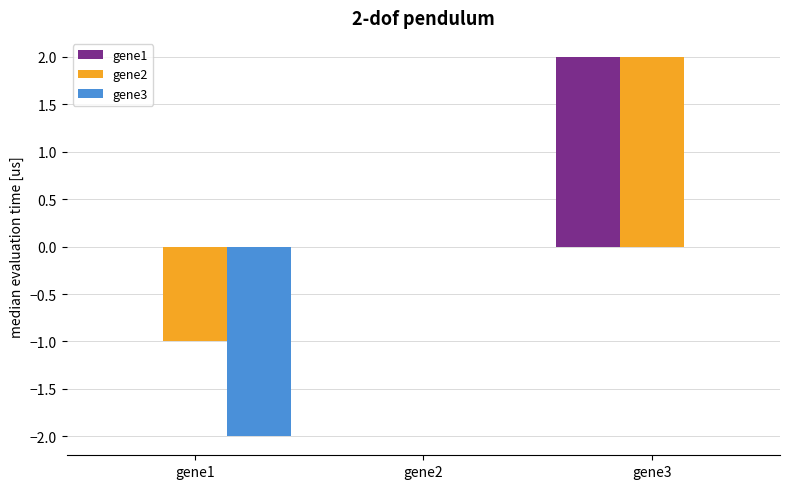

Which series has the widest spread of values?

gene2